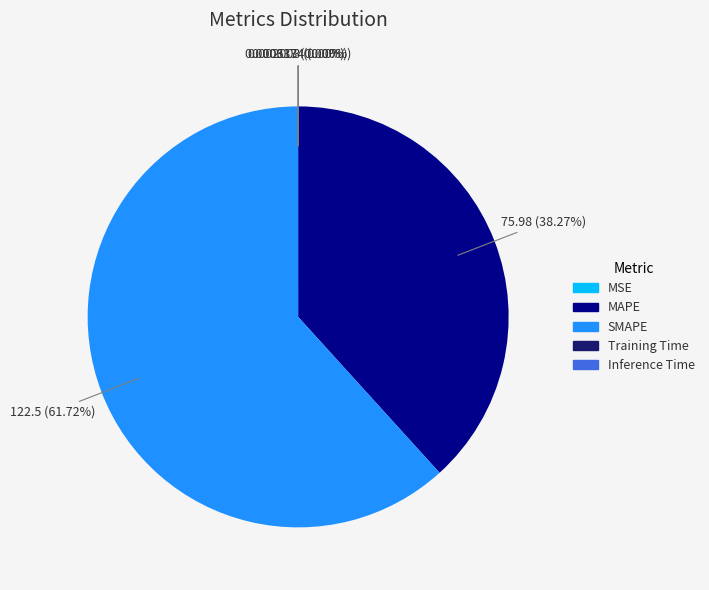

What is the largest slice in the pie chart?

SMAPE